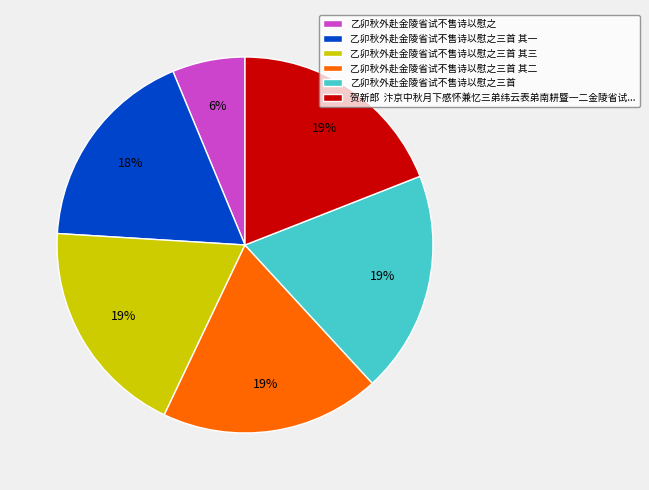

True or false: 乙卯秋外赴金陵省试不售诗以慰之 accounts for 16% of the total.

False